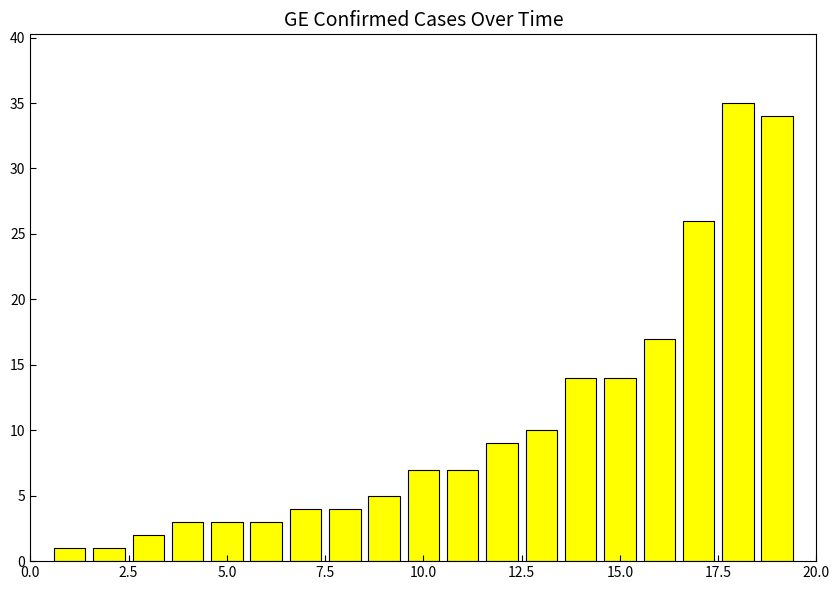

What is the value of the 16th bar from the left?

17